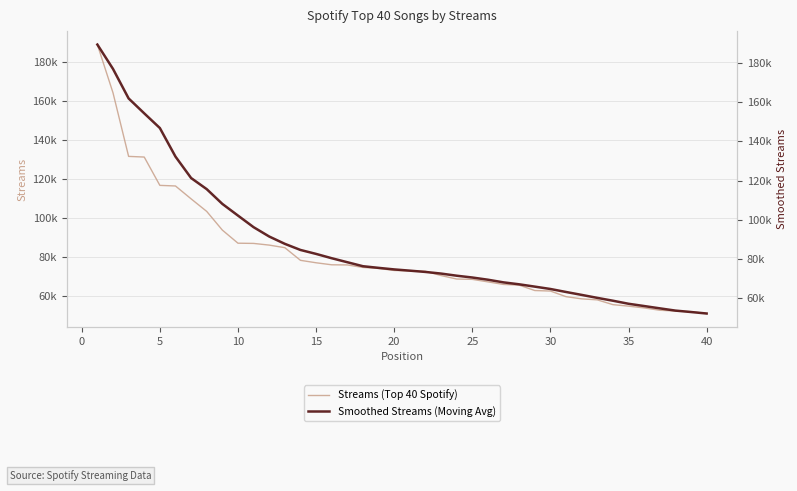

Does the chart have visible grid lines?

Yes